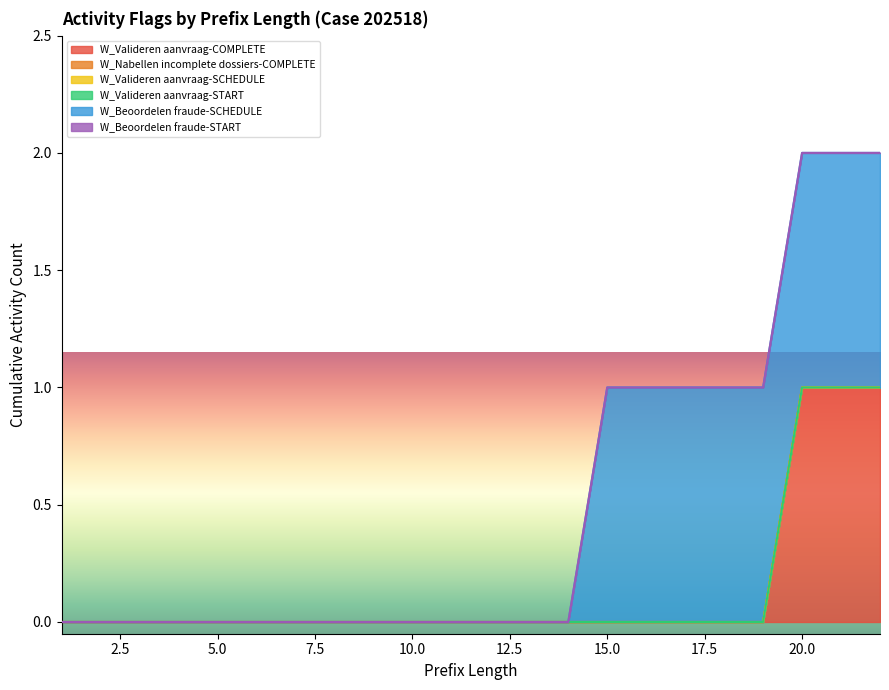

Reading right to left, list all the values displayed in this chart.

W_Valideren aanvraag-COMPLETE: 22=1	21=1	20=1	19=0	18=0	17=0	16=0	15=0	14=0	13=0	12=0	11=0	10=0	9=0	8=0	7=0	6=0	5=0	4=0	3=0	2=0	1=0
W_Nabellen incomplete dossiers-COMPLETE: 22=0	21=0	20=0	19=0	18=0	17=0	16=0	15=0	14=0	13=0	12=0	11=0	10=0	9=0	8=0	7=0	6=0	5=0	4=0	3=0	2=0	1=0
W_Valideren aanvraag-SCHEDULE: 22=0	21=0	20=0	19=0	18=0	17=0	16=0	15=0	14=0	13=0	12=0	11=0	10=0	9=0	8=0	7=0	6=0	5=0	4=0	3=0	2=0	1=0
W_Valideren aanvraag-START: 22=0	21=0	20=0	19=0	18=0	17=0	16=0	15=0	14=0	13=0	12=0	11=0	10=0	9=0	8=0	7=0	6=0	5=0	4=0	3=0	2=0	1=0
W_Beoordelen fraude-SCHEDULE: 22=1	21=1	20=1	19=1	18=1	17=1	16=1	15=1	14=0	13=0	12=0	11=0	10=0	9=0	8=0	7=0	6=0	5=0	4=0	3=0	2=0	1=0
W_Beoordelen fraude-START: 22=0	21=0	20=0	19=0	18=0	17=0	16=0	15=0	14=0	13=0	12=0	11=0	10=0	9=0	8=0	7=0	6=0	5=0	4=0	3=0	2=0	1=0